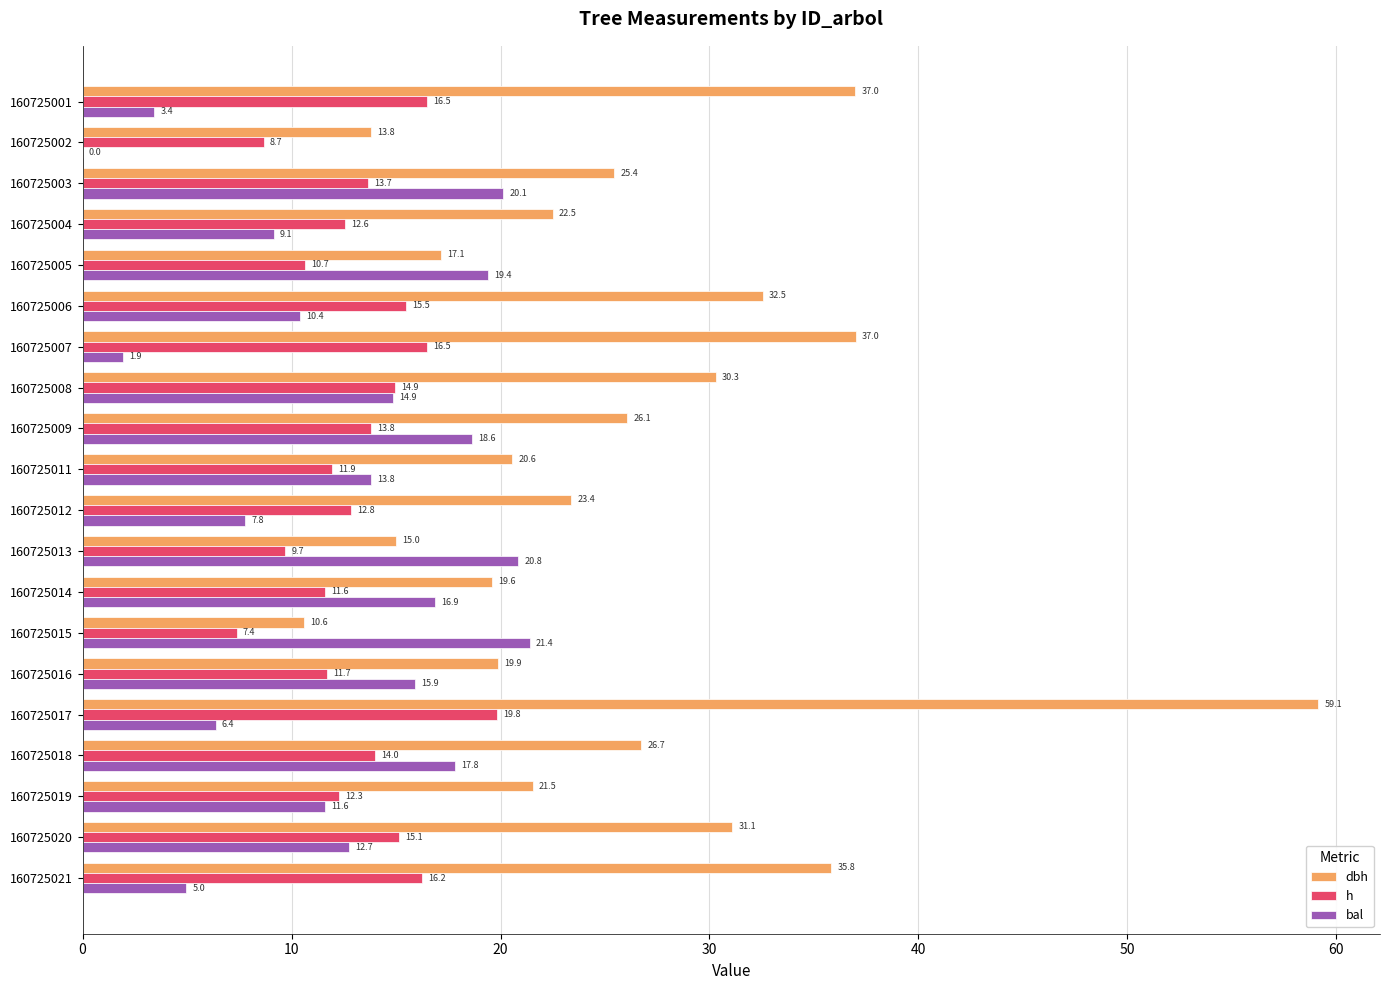

Where is bal nearest to the value 10?

160725006